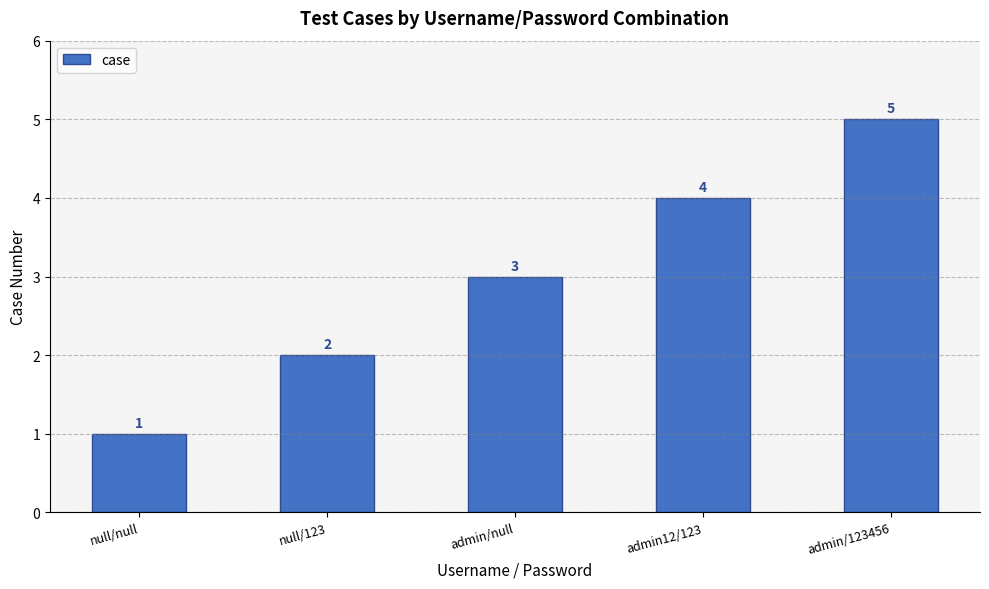

How many bars are there in total?

5